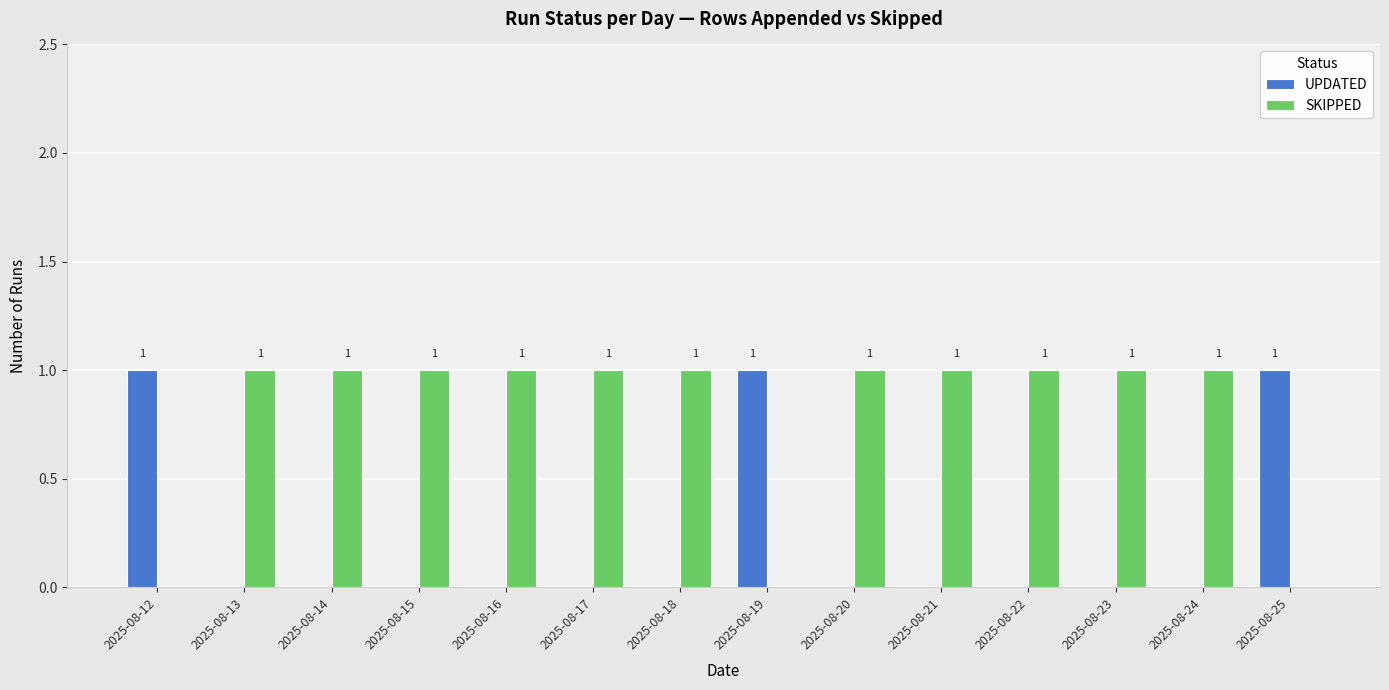

Is the value of SKIPPED at 2025-08-20 greater than the value of UPDATED at 2025-08-18?

Yes